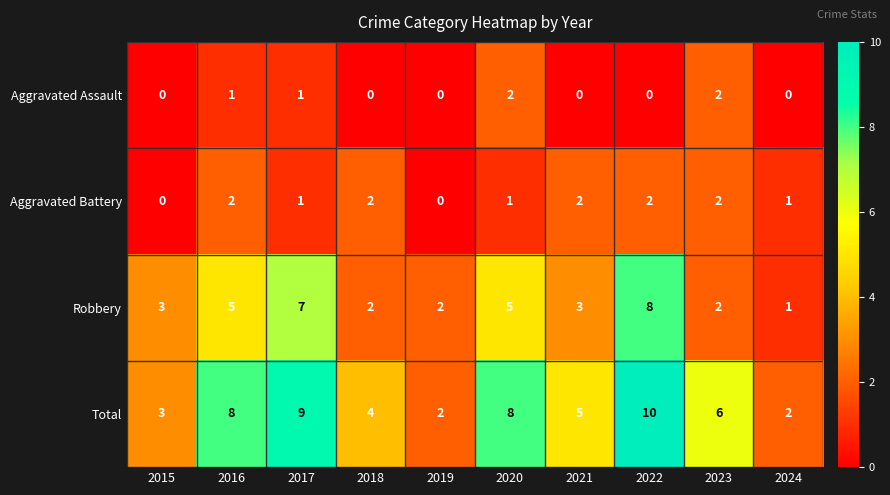

Between 2018 and 2024, which series saw the biggest shift?

Total